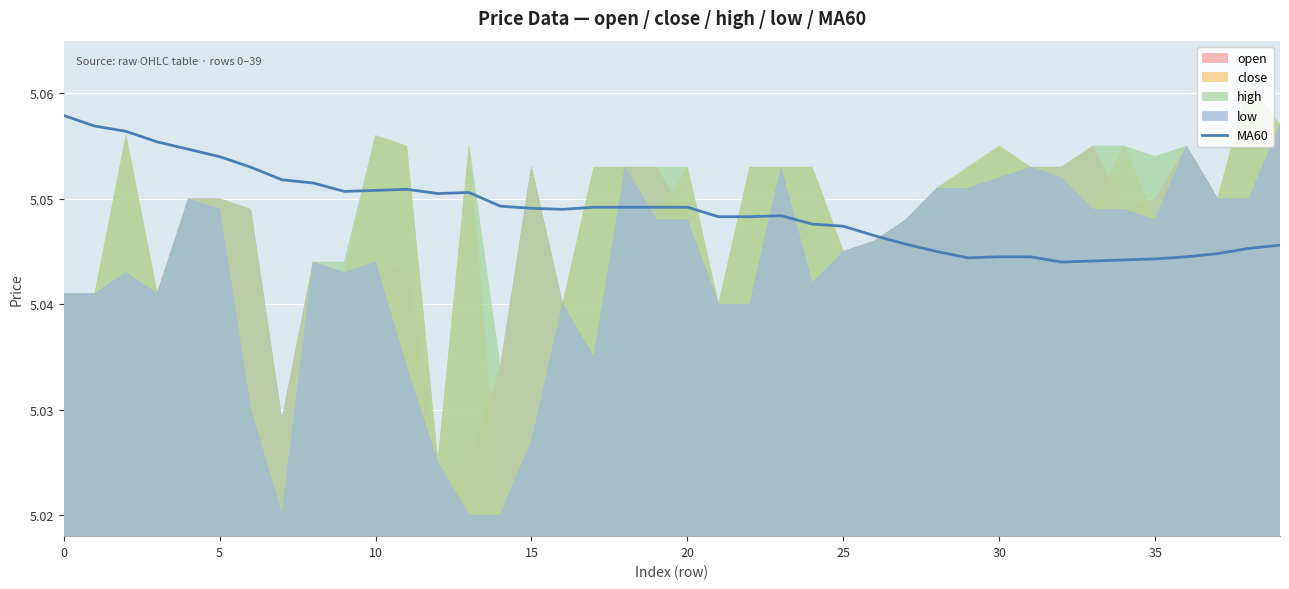

What is the label of the 10th point from the right?

30